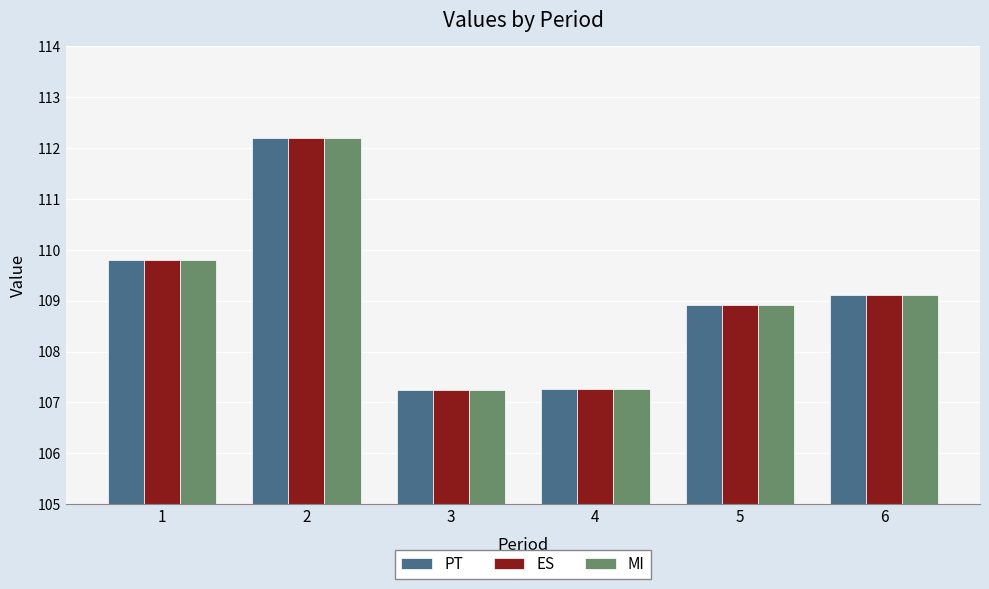

How many data points in PT are above 109?

3